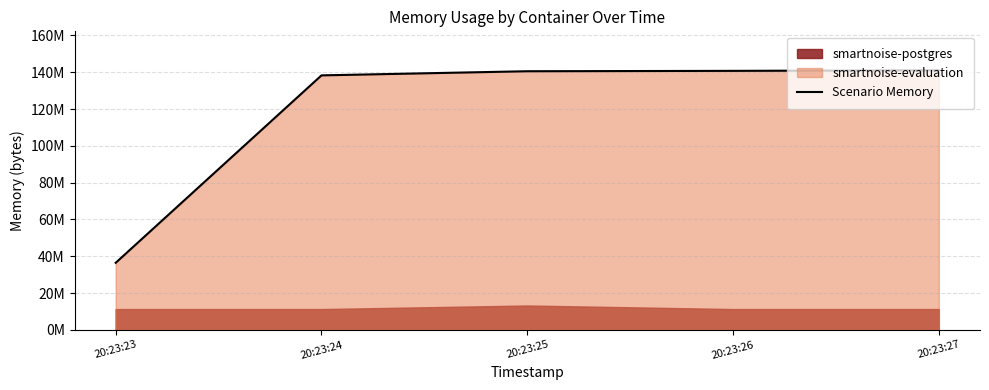

List the labels in order of value, largest first.

20:23:27, 20:23:26, 20:23:25, 20:23:24, 20:23:23